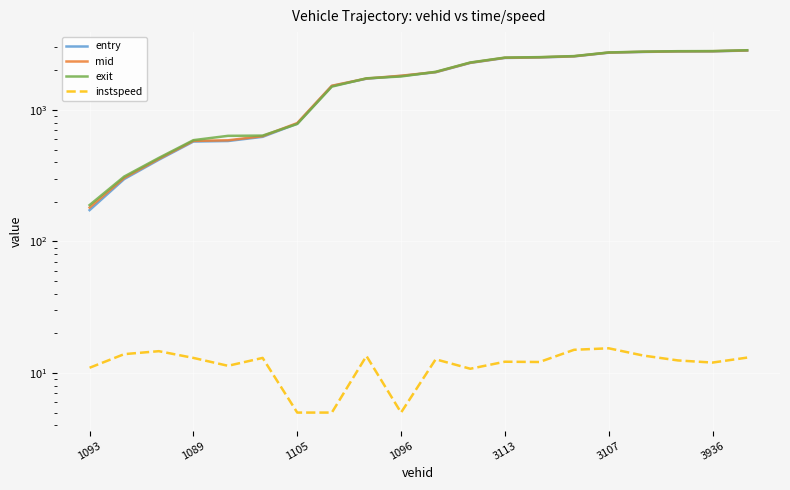

What is the value of the instspeed point at the 5th from the left?

11.3